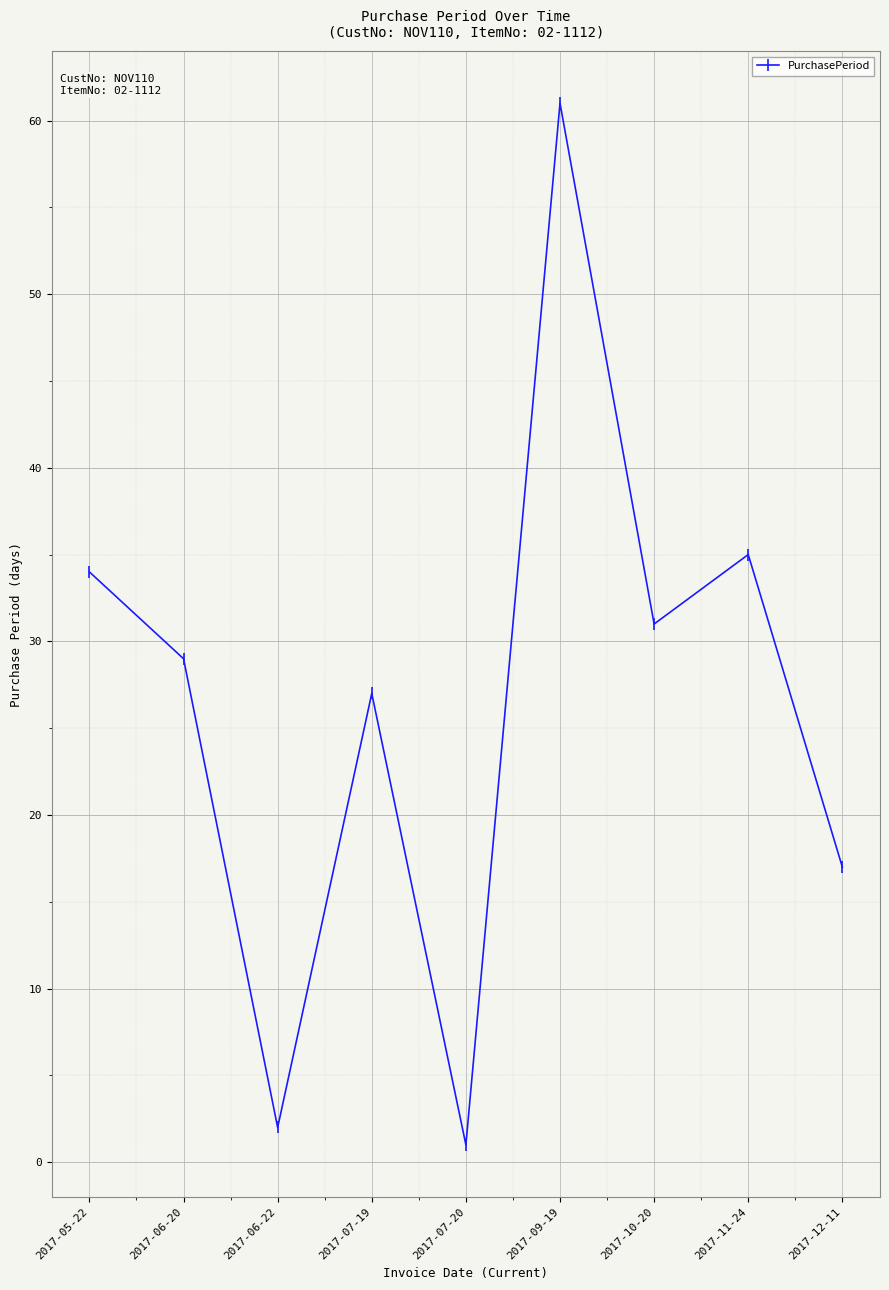

What is the minimum value shown in the chart?

1